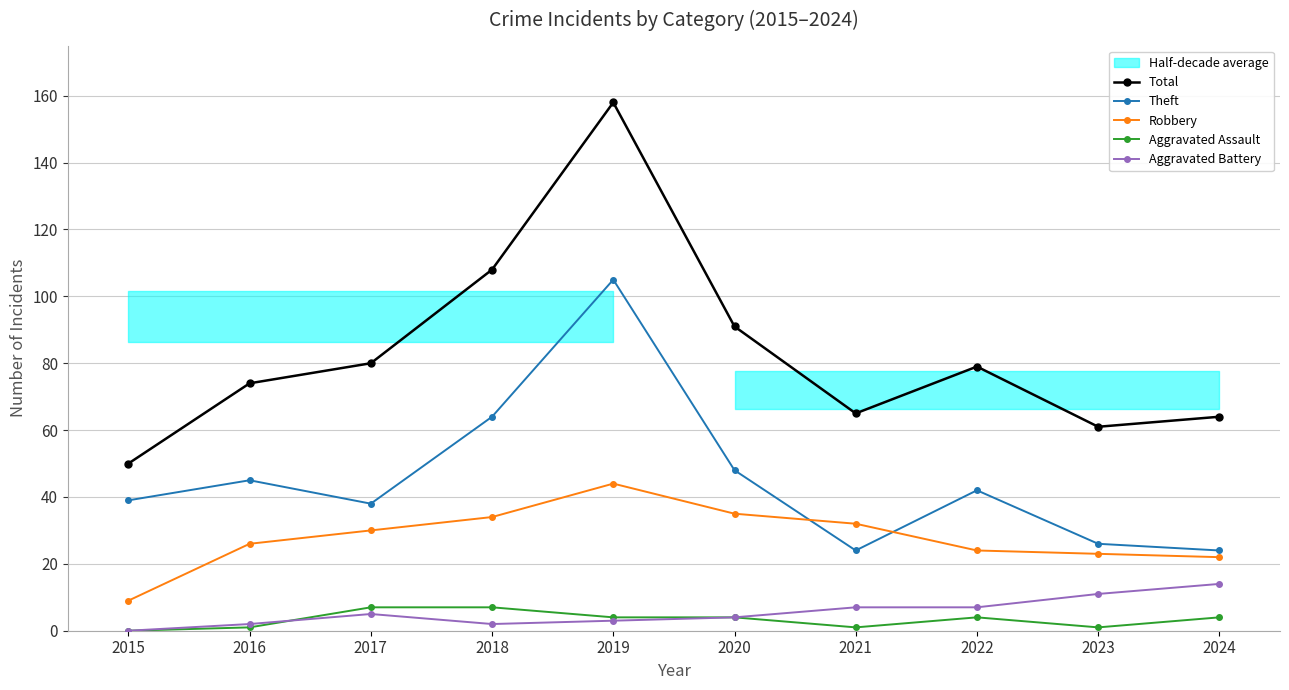

The Total series shows 27 at 2022. True or false?

False